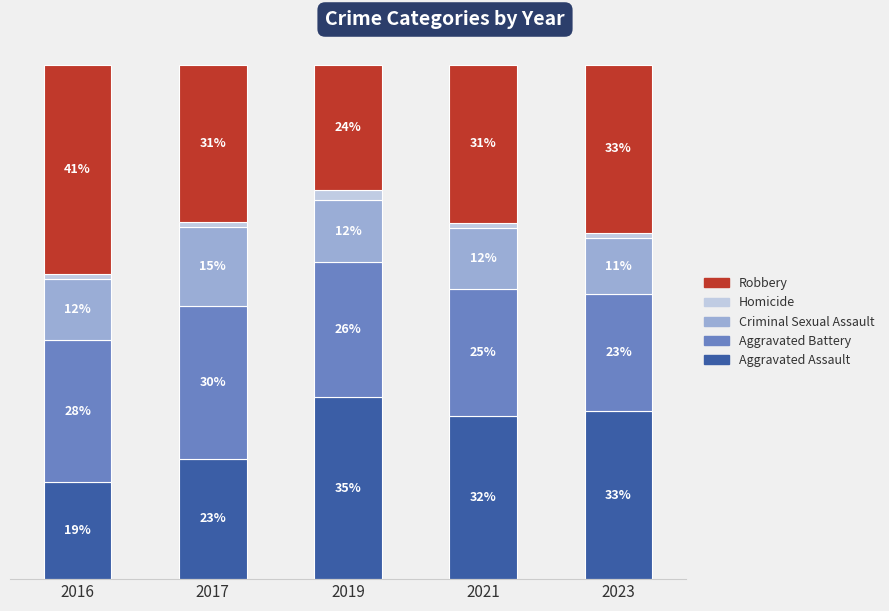

At 2023, list the series in order from largest to smallest.

Aggravated Assault, Robbery, Aggravated Battery, Criminal Sexual Assault, Homicide